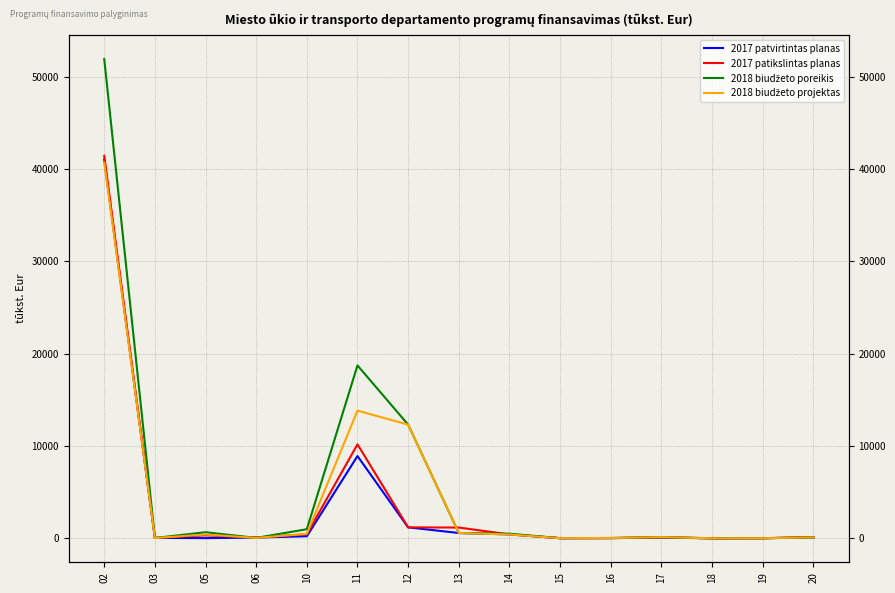

How many values in the 2018 biudžeto poreikis series are below 143?

7